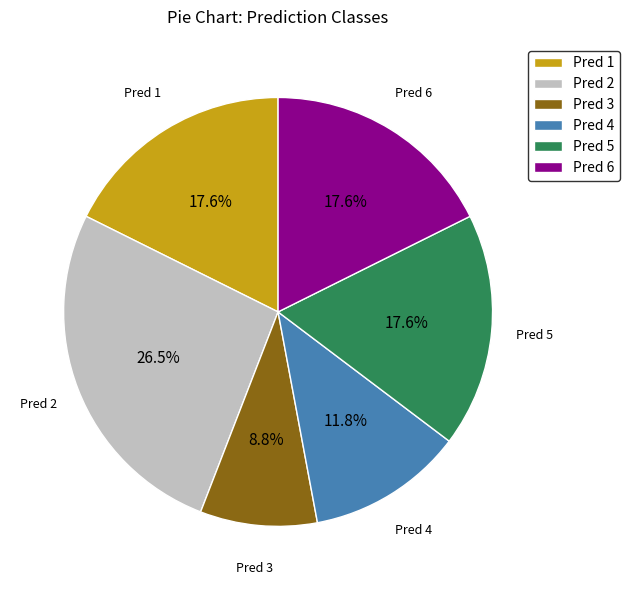

Between Pred 5 and Pred 3, which is larger?

Pred 5